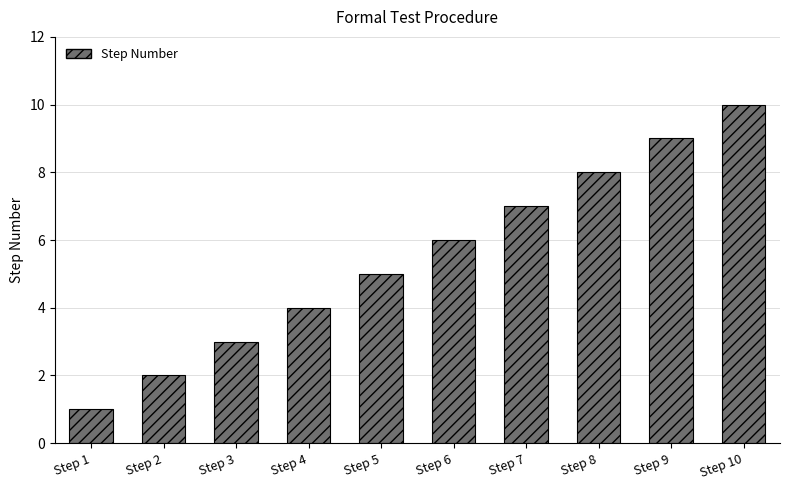

What is the maximum value shown in the chart?

10